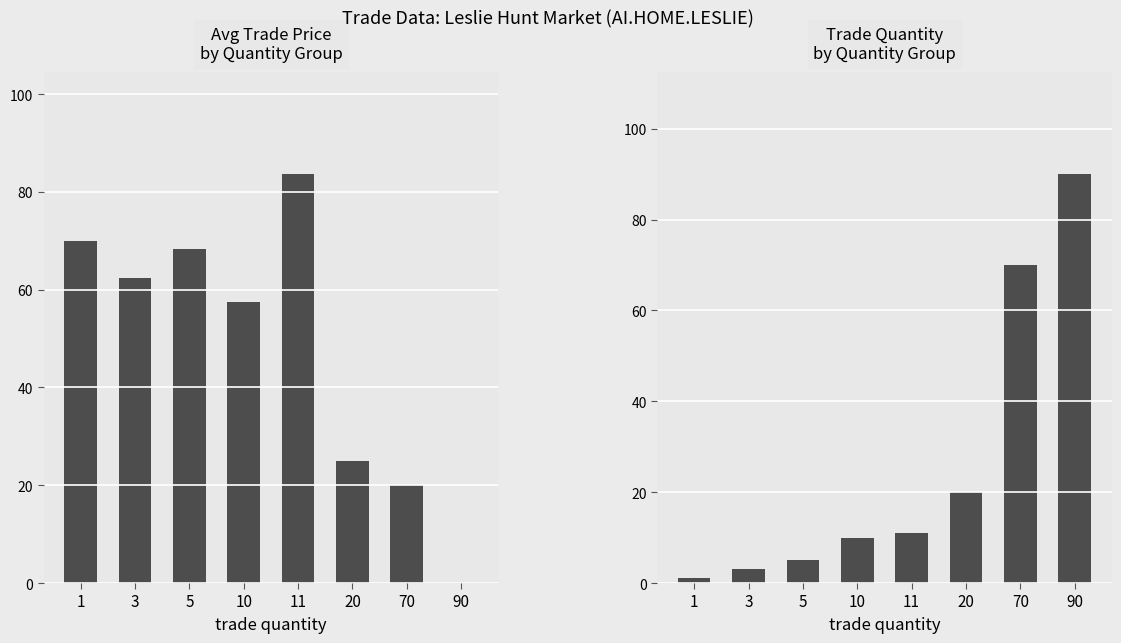

List the series in order of their peak value, highest first.

trade quantity, trade price